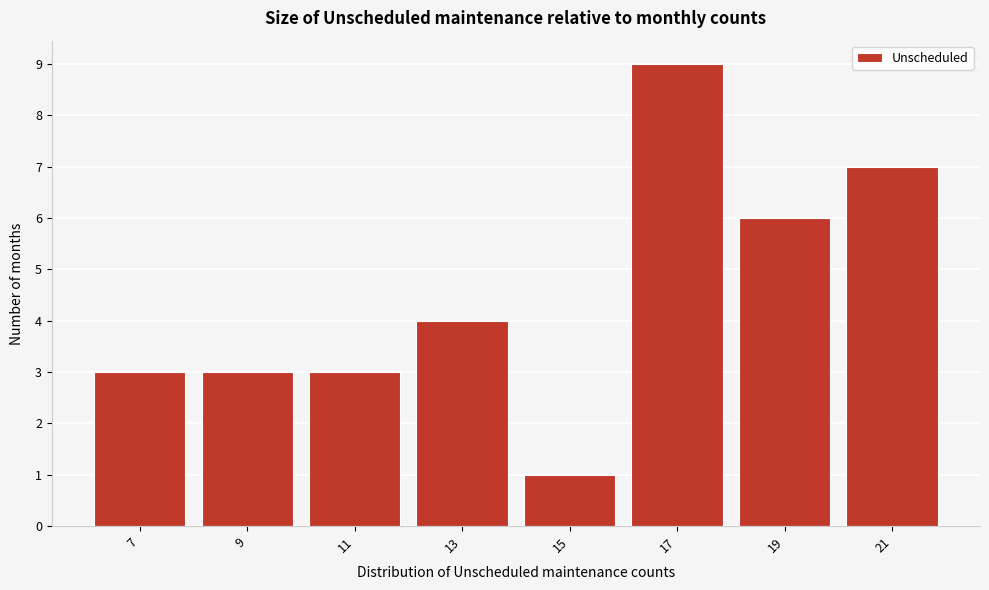

Reading right to left, extract all data points from this chart.

21=7	19=6	17=9	15=1	13=4	11=3	9=3	7=3